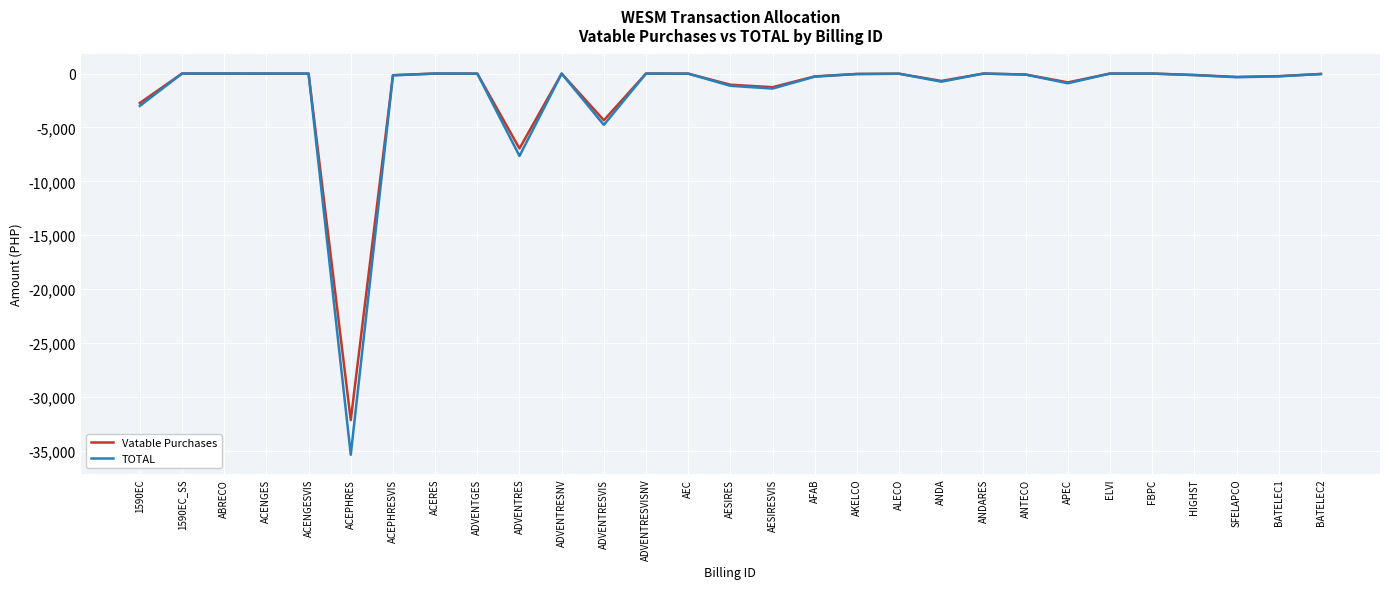

What is the total value across all series at 1590EC?

-5733.5